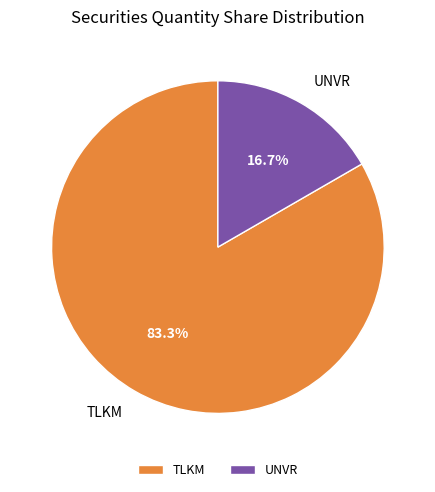

True or false: UNVR accounts for 11% of the total.

False